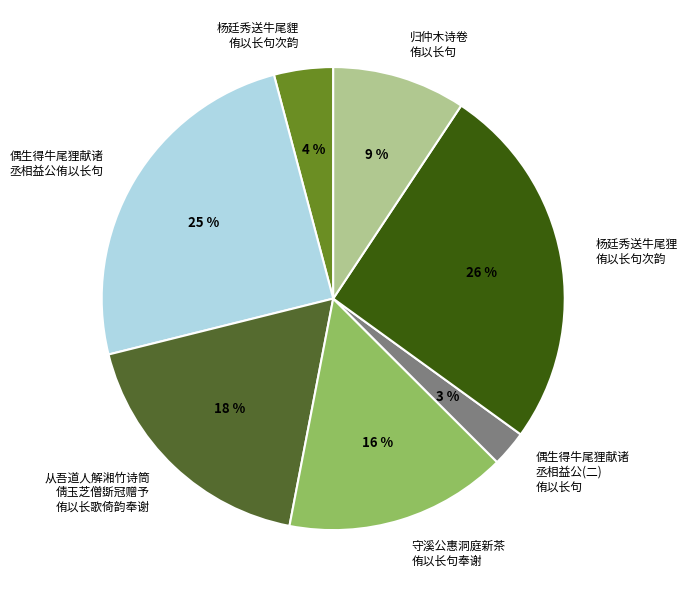

How many segments does this pie chart have?

7